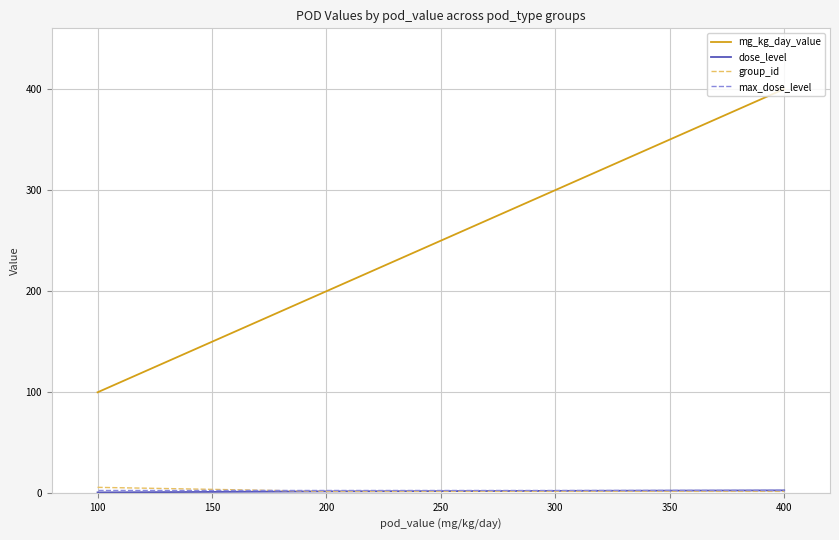

At how many categories does at least one series exceed 250?

3